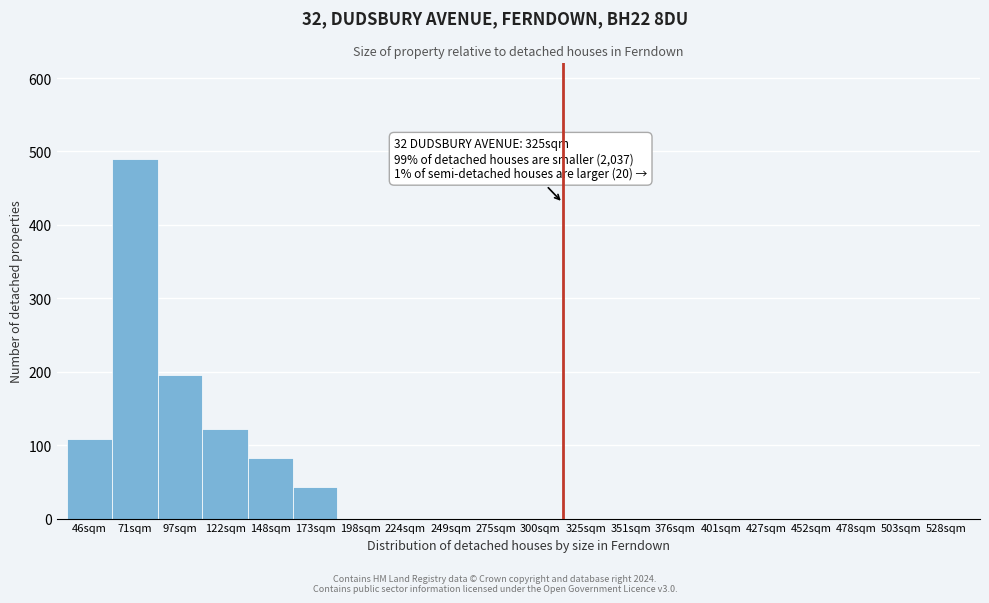

Reading left to right, extract all data points from this chart.

46sqm=109	71sqm=490	97sqm=196	122sqm=122	148sqm=82	173sqm=43	198sqm=0	224sqm=0	249sqm=0	275sqm=0	300sqm=0	325sqm=0	351sqm=0	376sqm=0	401sqm=0	427sqm=0	452sqm=0	478sqm=0	503sqm=0	528sqm=0